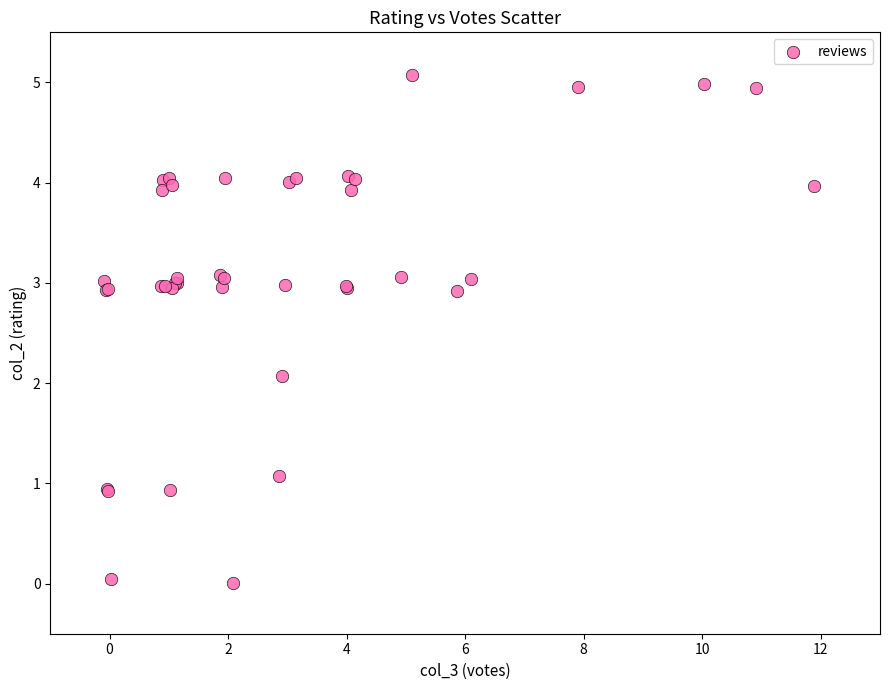

What Y value in the scatter plot is closest to 2?

2.1